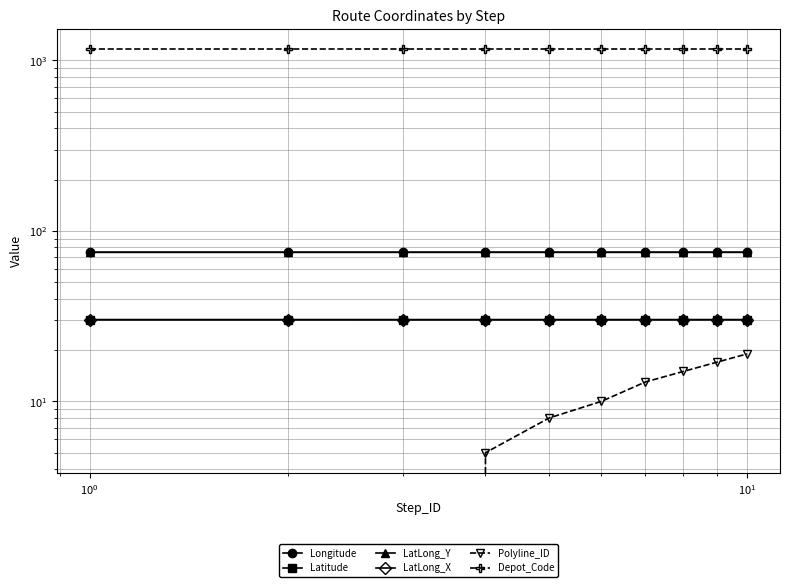

What are all the series names shown in the legend?

Longitude, Latitude, LatLong_Y, LatLong_X, Polyline_ID, Depot_Code